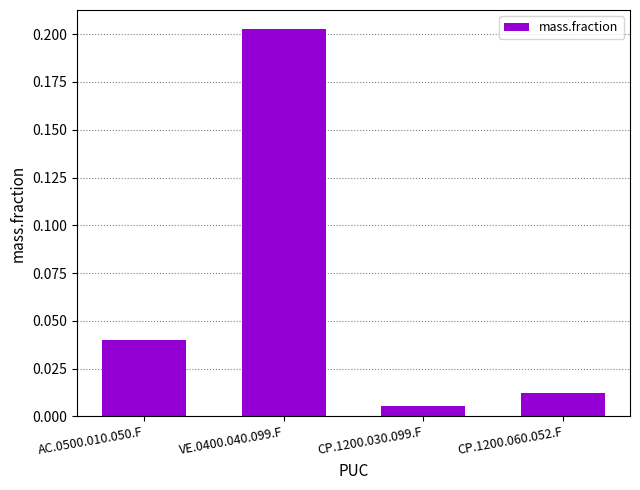

The chart shows a value of 0.1 at AC.0500.010.050.F. True or false?

False